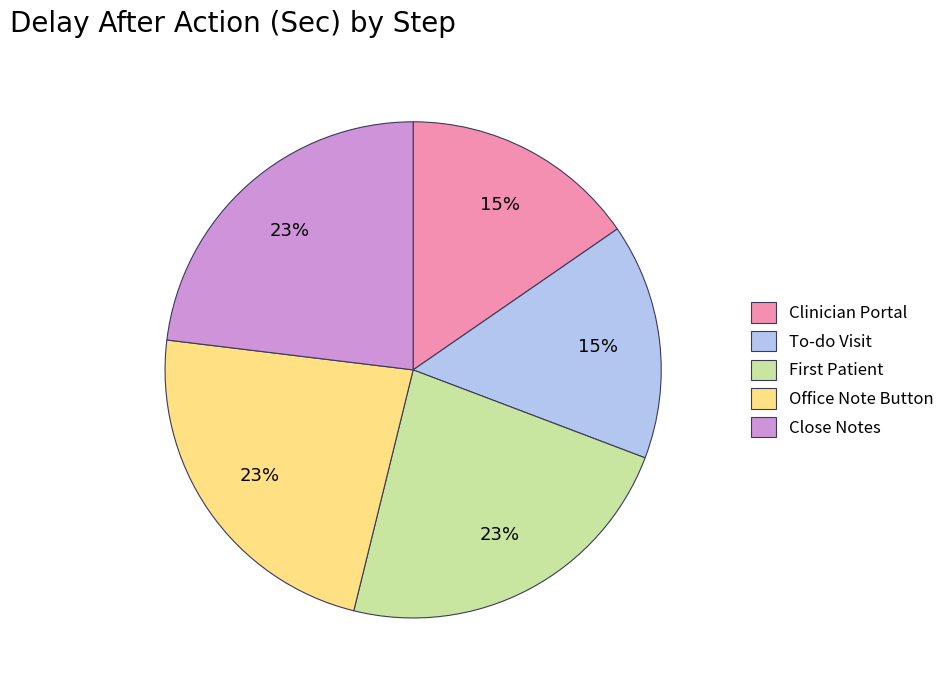

To the nearest percent, what is the difference between the largest and smallest slice percentages?

8%